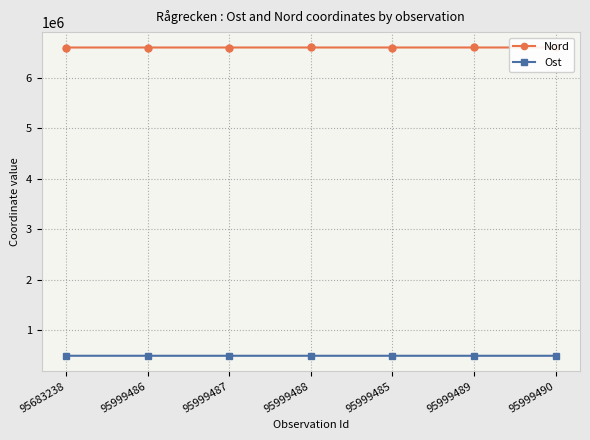

What is the difference between the highest and lowest values at 95683238?

6119490.1